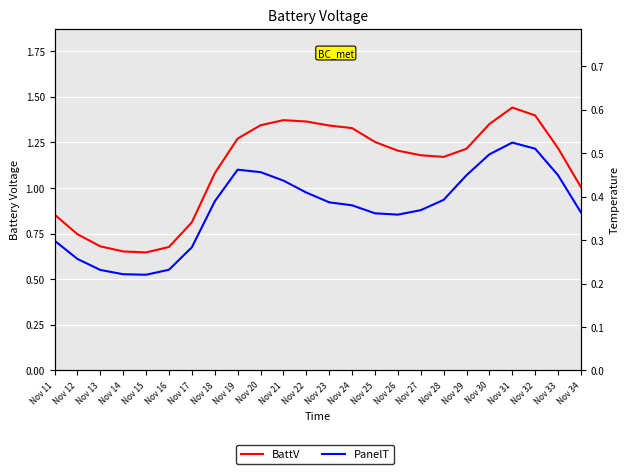

Which series has the largest total across all categories?

BattV